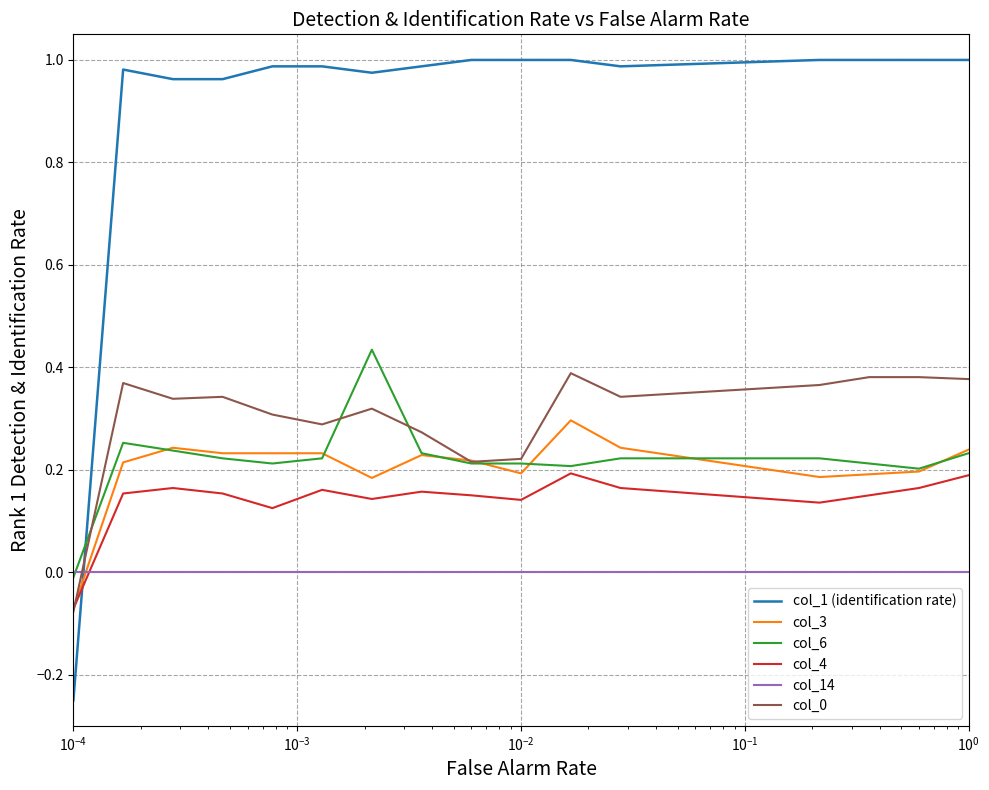

Which series has the largest total across all categories?

col_1 (identification rate)